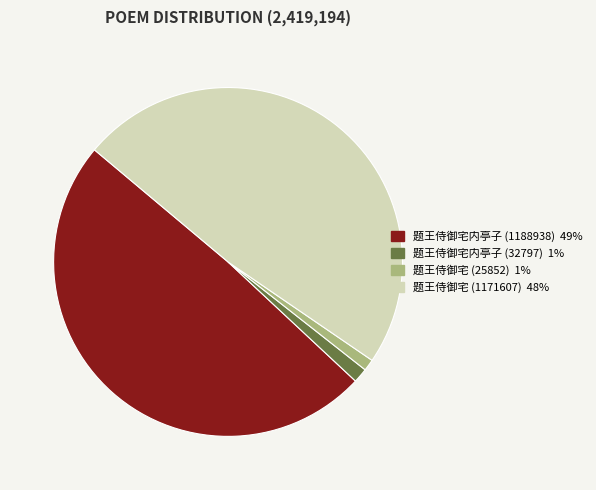

True or false: 题王侍御宅内亭子 (1188938) 49% accounts for 38% of the total.

False